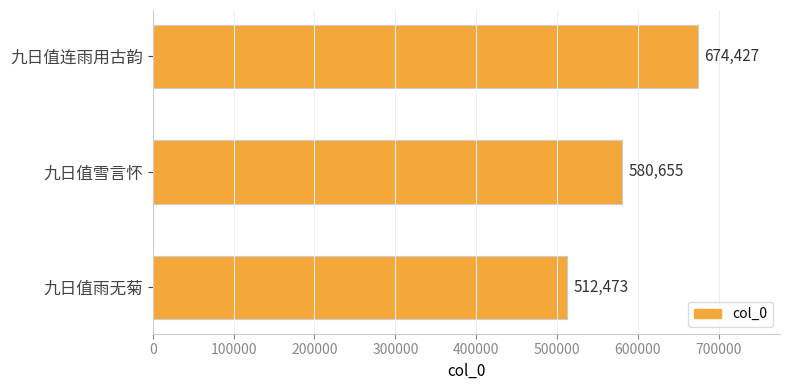

True or false: the data shows 512473 at 九日值雨无菊.

True